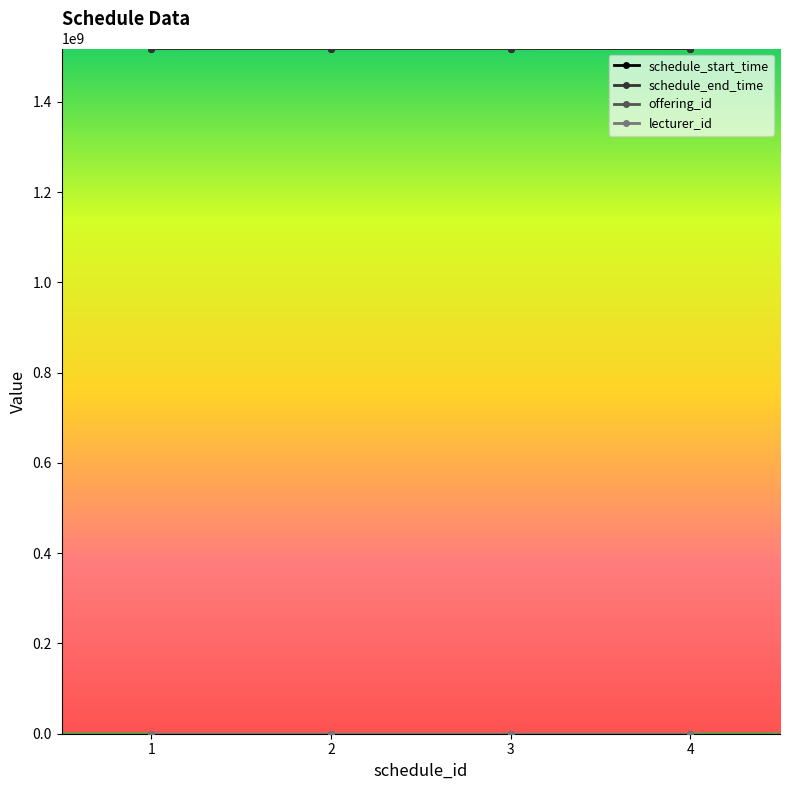

What is the value of the schedule_end_time point at the 4th from the left?

1518238800